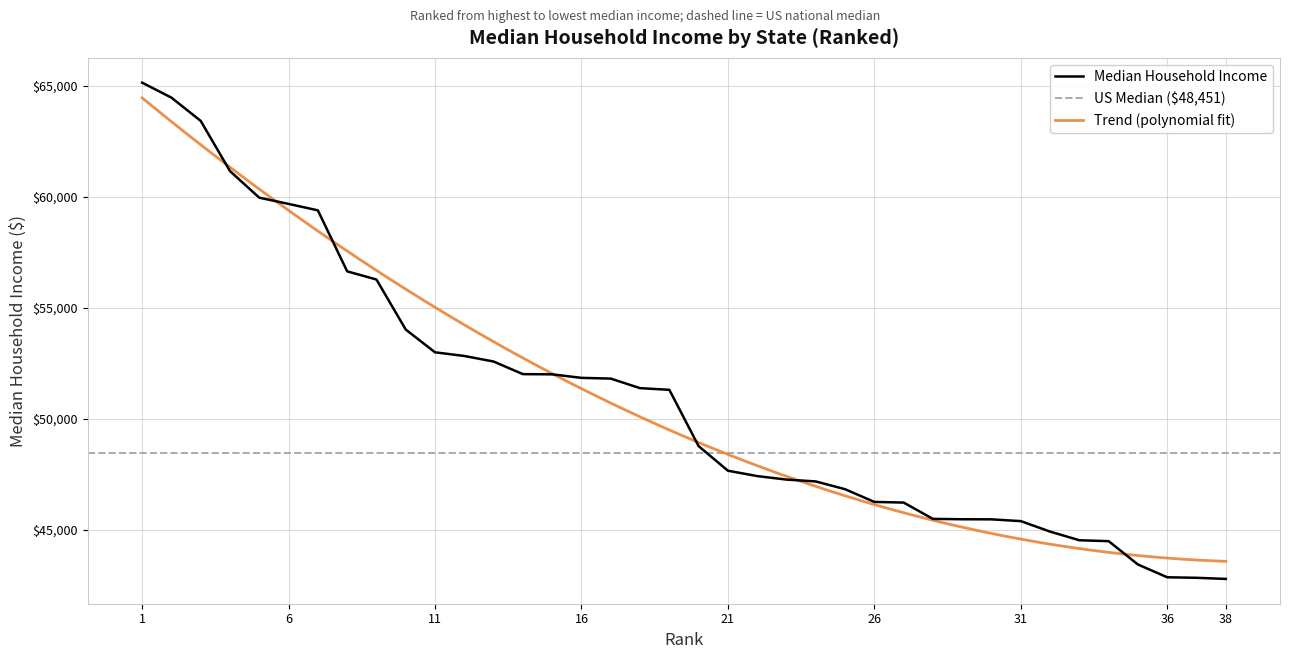

What is the difference between the maximum and minimum values?

22353